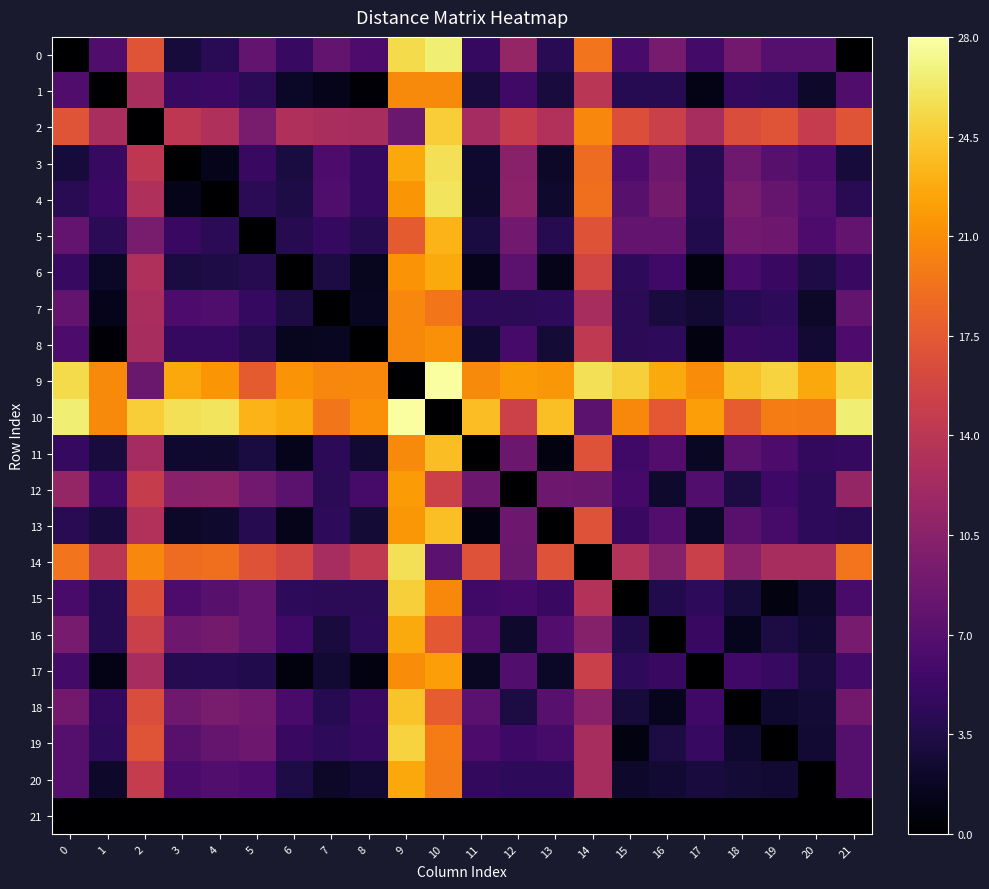

What is the total value across all series at 14?

301.8